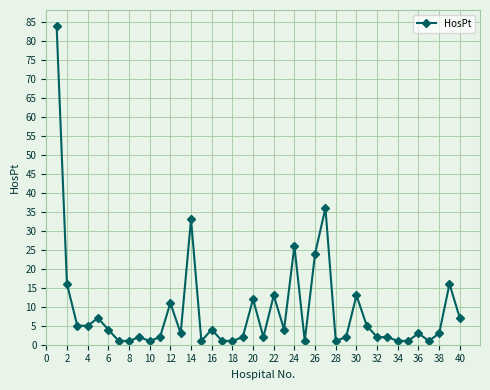

What is the sum of all values?

359